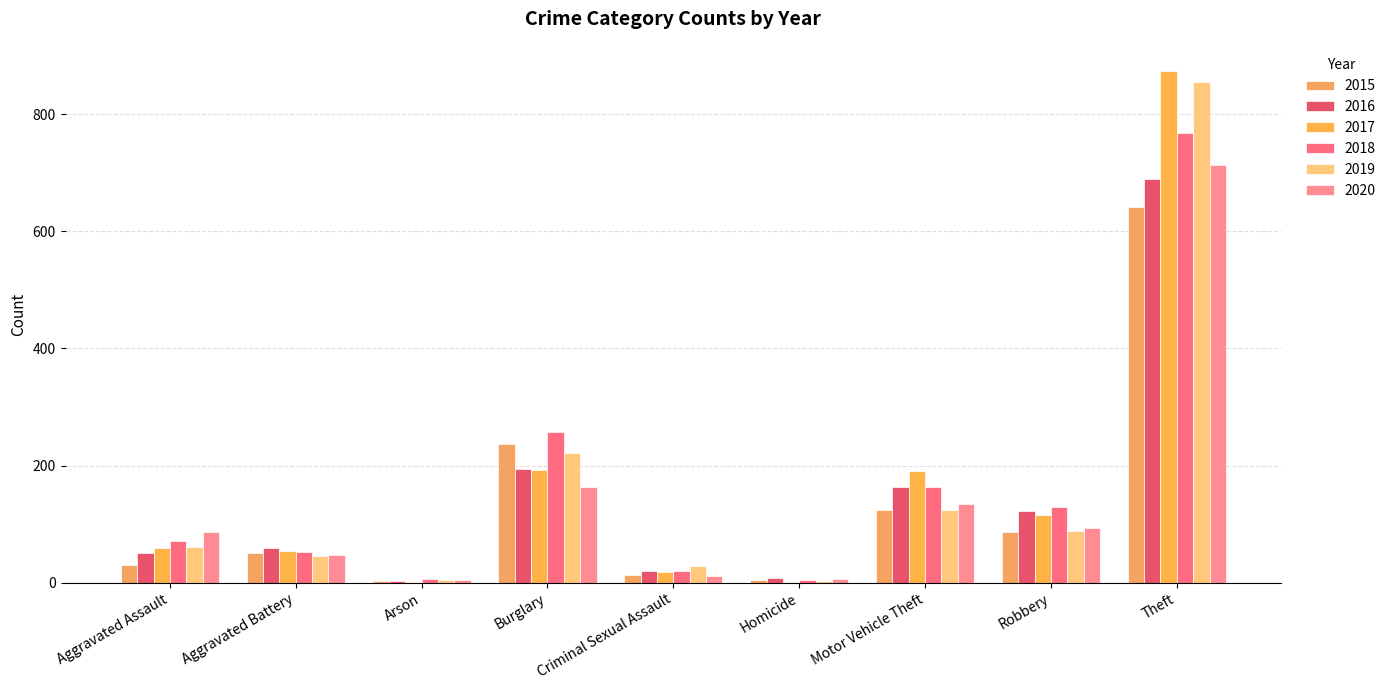

Is it true that 2017 equals 1 at Arson?

False